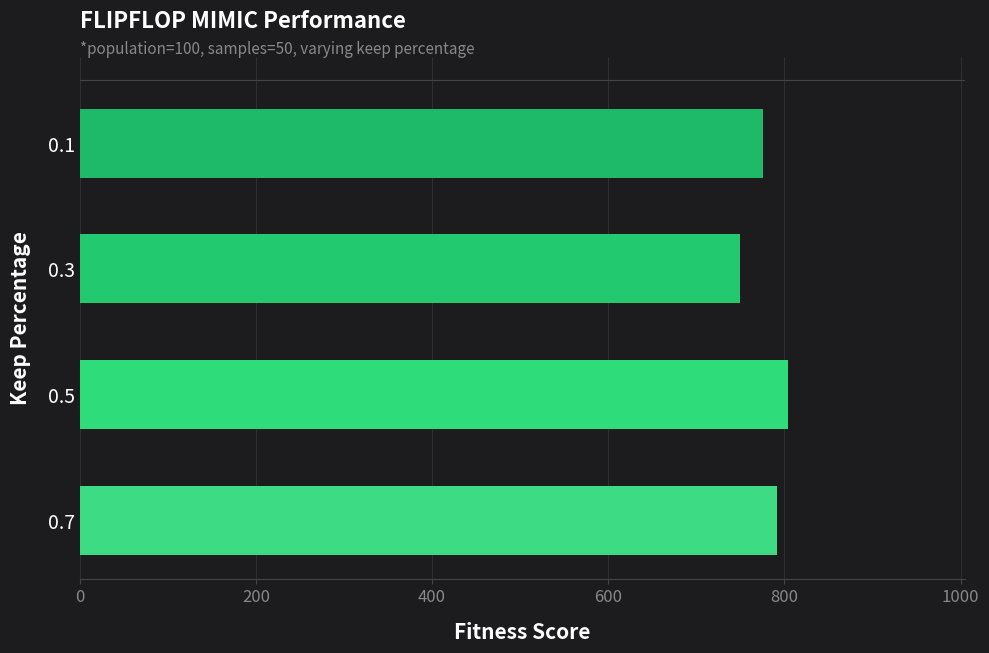

What is the value of the 1st bar from the top?

776